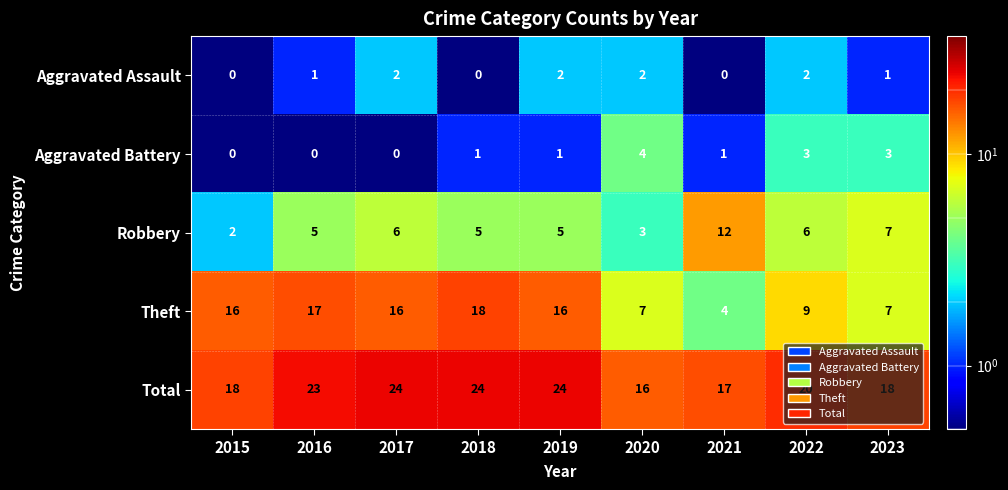

What is the average value of the Theft series?

12